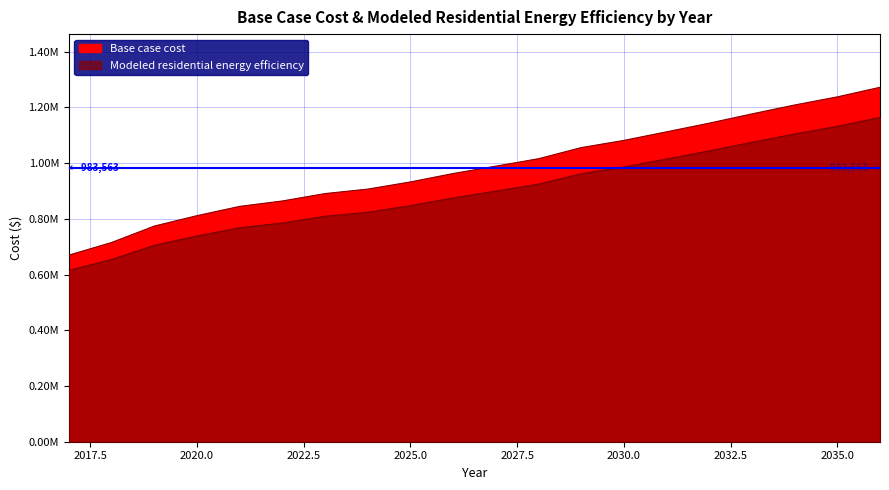

List the series in order of their overall mean, highest first.

Base case cost, Modeled residential energy efficiency